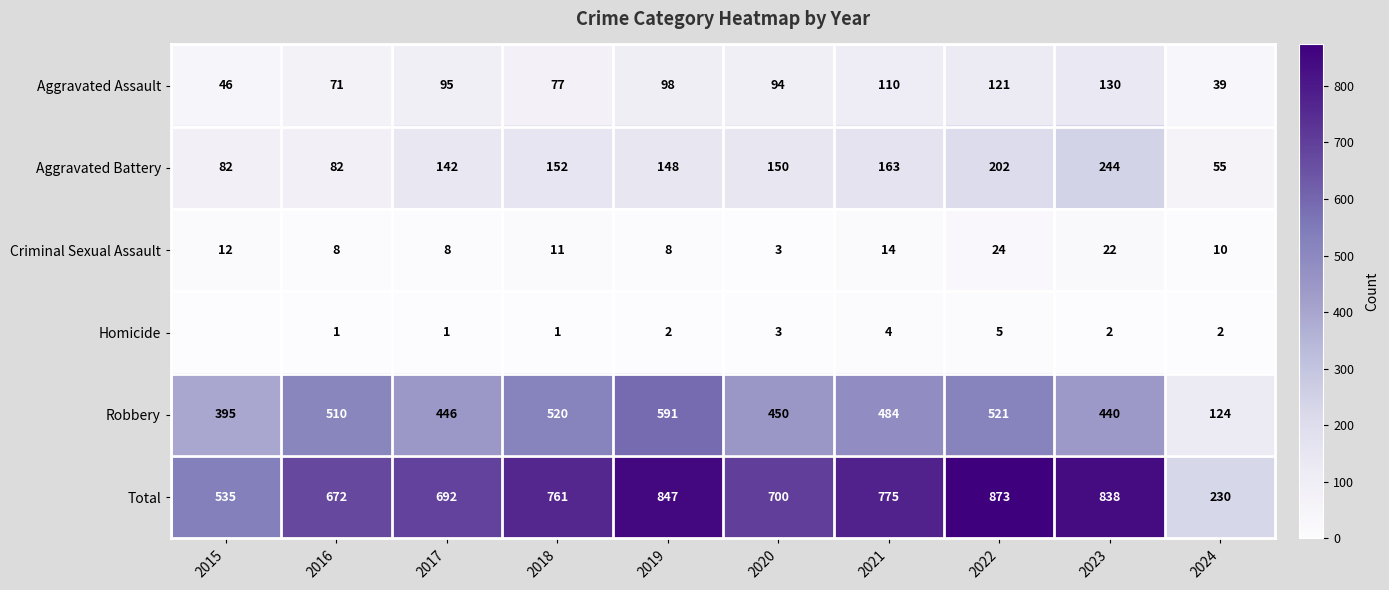

What is the highest value of the Criminal Sexual Assault series?

24